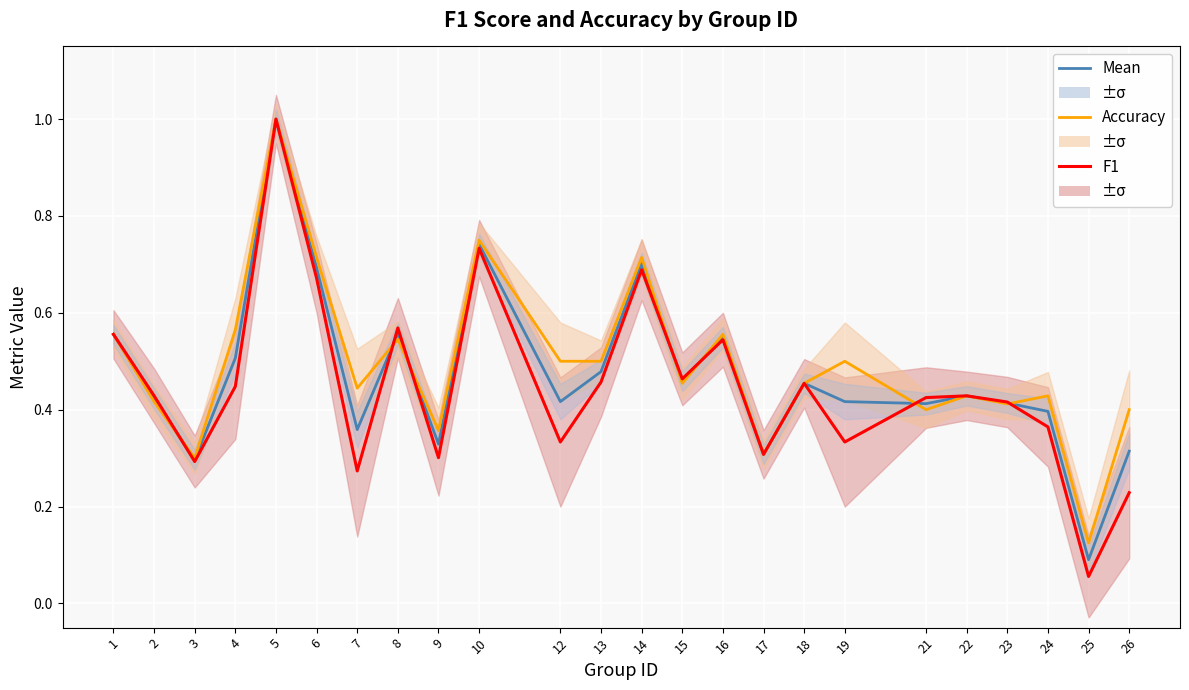

Count the number of categories in the chart.

24